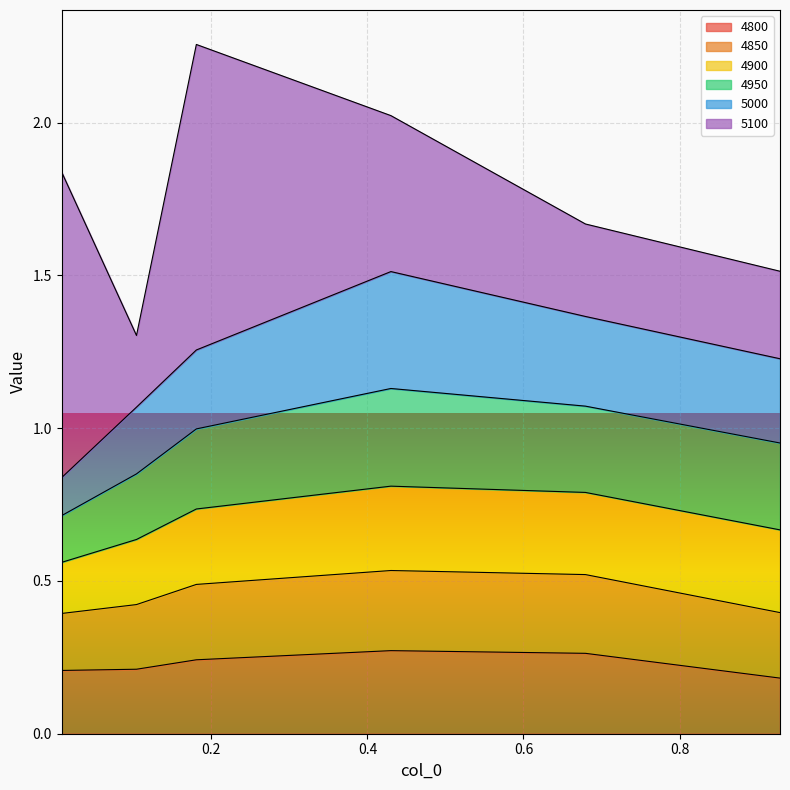

Between 0.00821917808219178 and 0.1041095890410959, which is larger?

0.1041095890410959